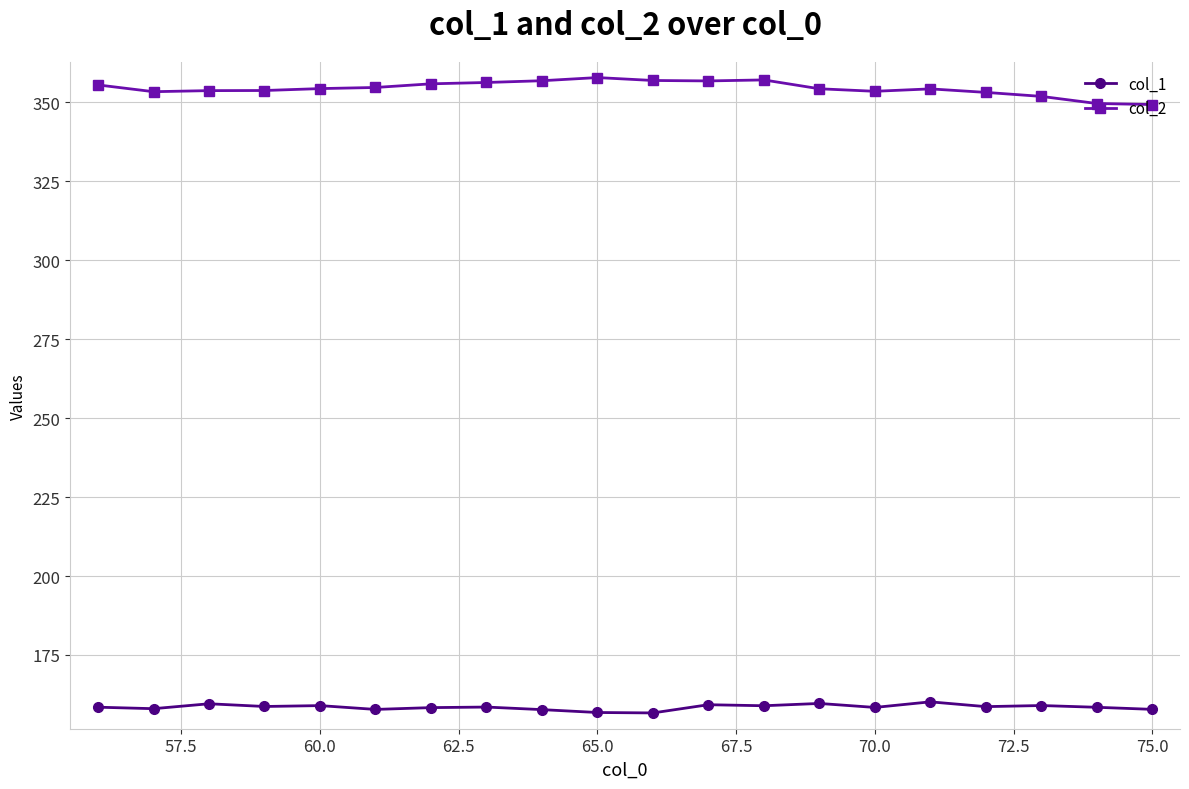

What is the maximum value shown in the chart?

357.8